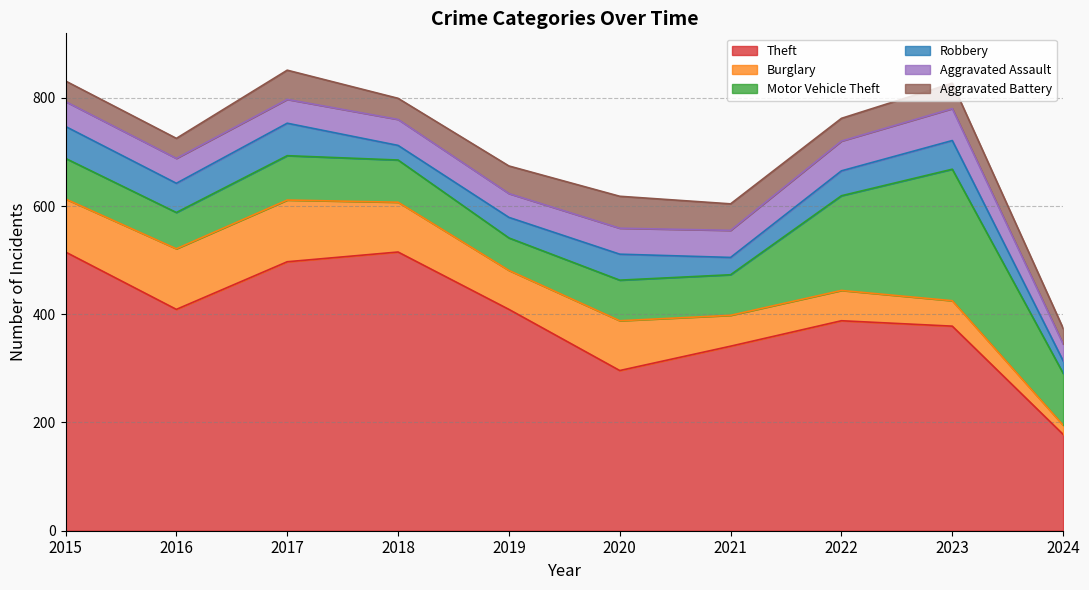

The Aggravated Assault series shows 44 at 2017. True or false?

True